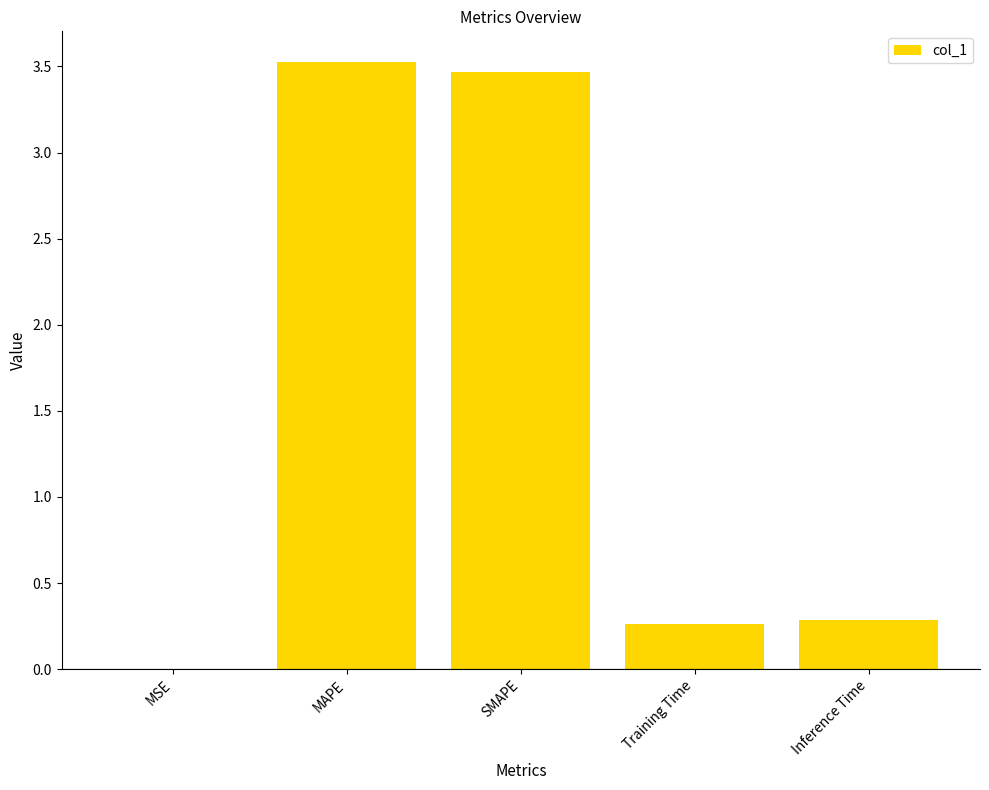

Read the value at Inference Time.

0.3